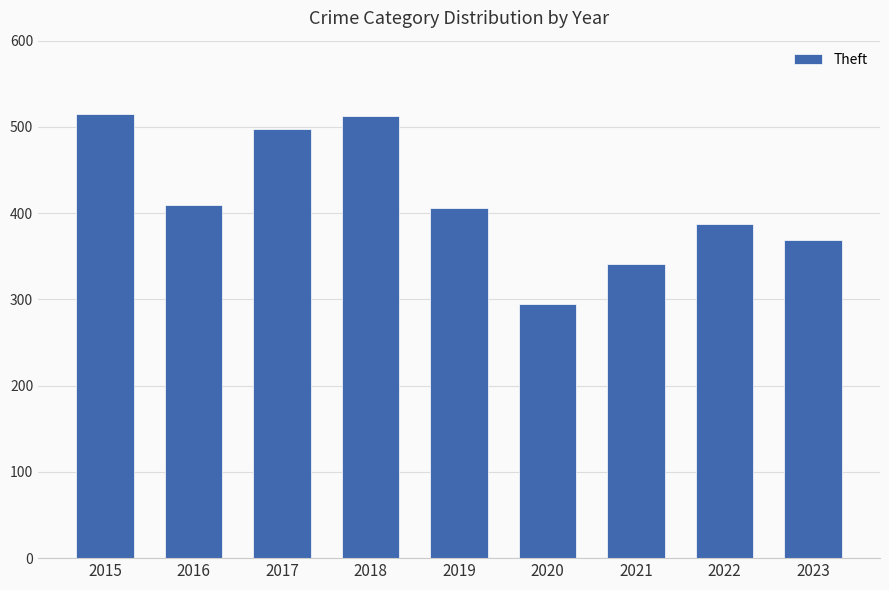

Are the bars grouped side by side (vs. stacked)?

No